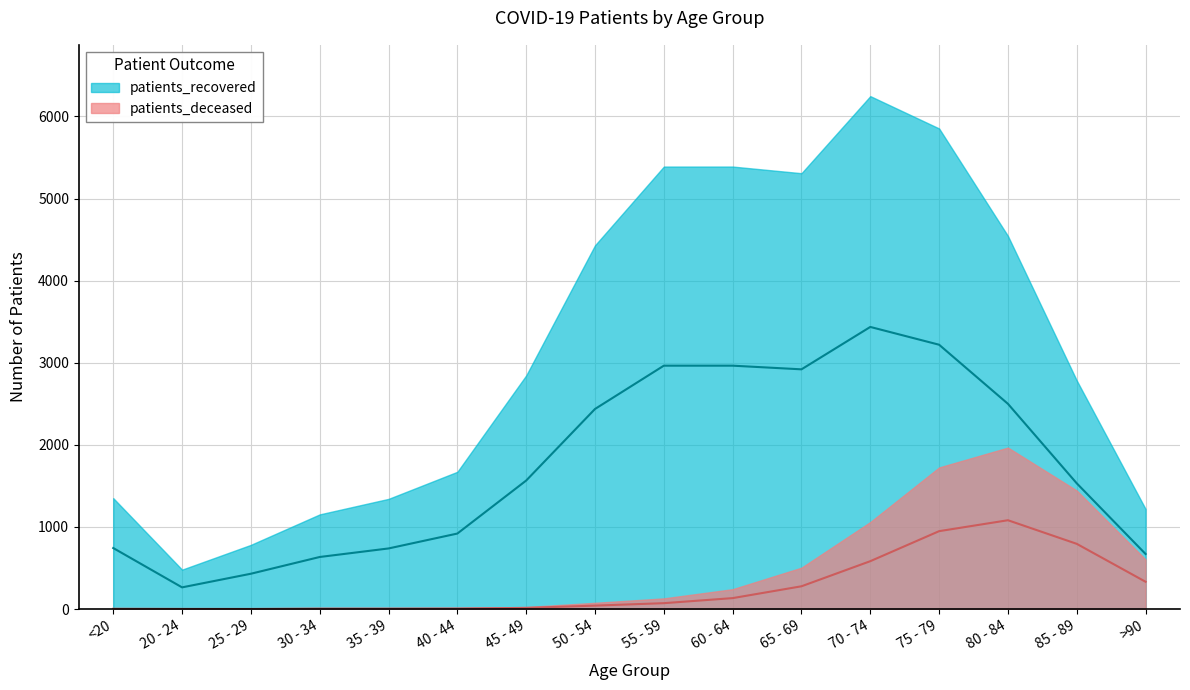

True or false: patients_deceased and patients_recovered intersect in this chart.

False